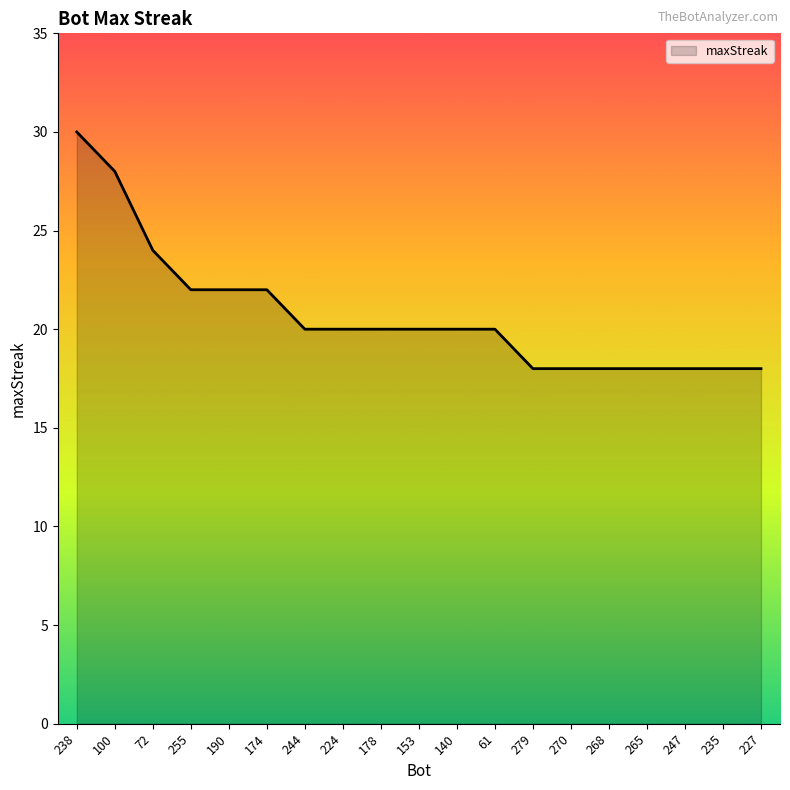

Is it true that the value at 270 is 18?

True